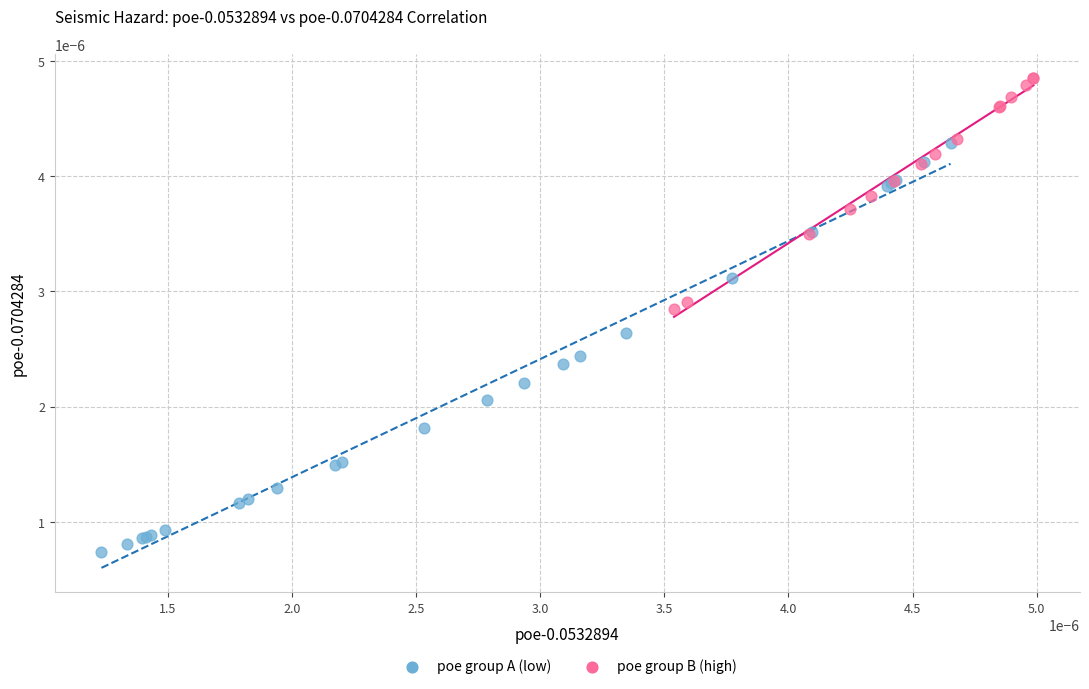

Which series contains the highest Y value?

poe group B (high)